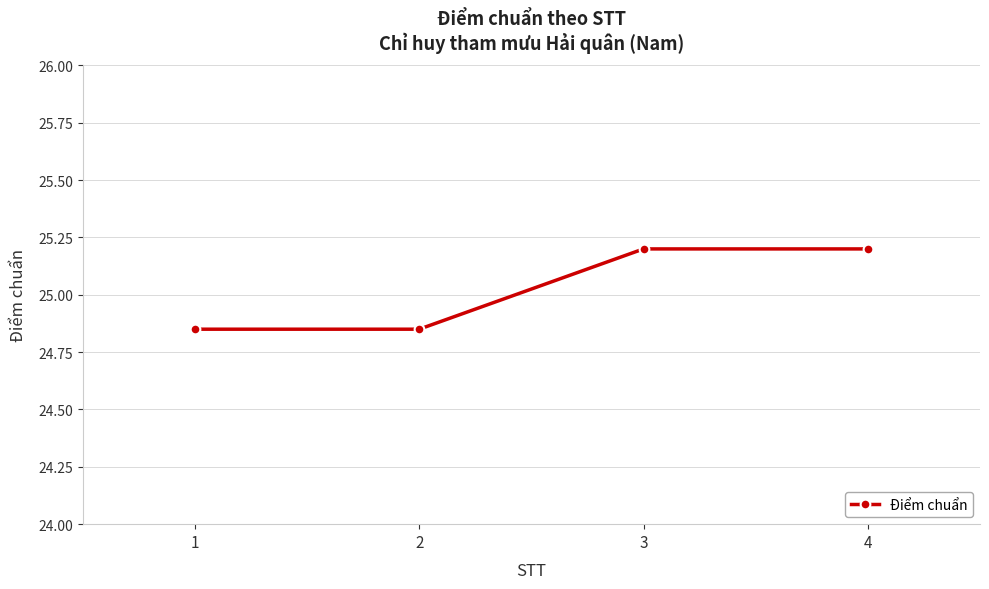

What is the average value?

25.0